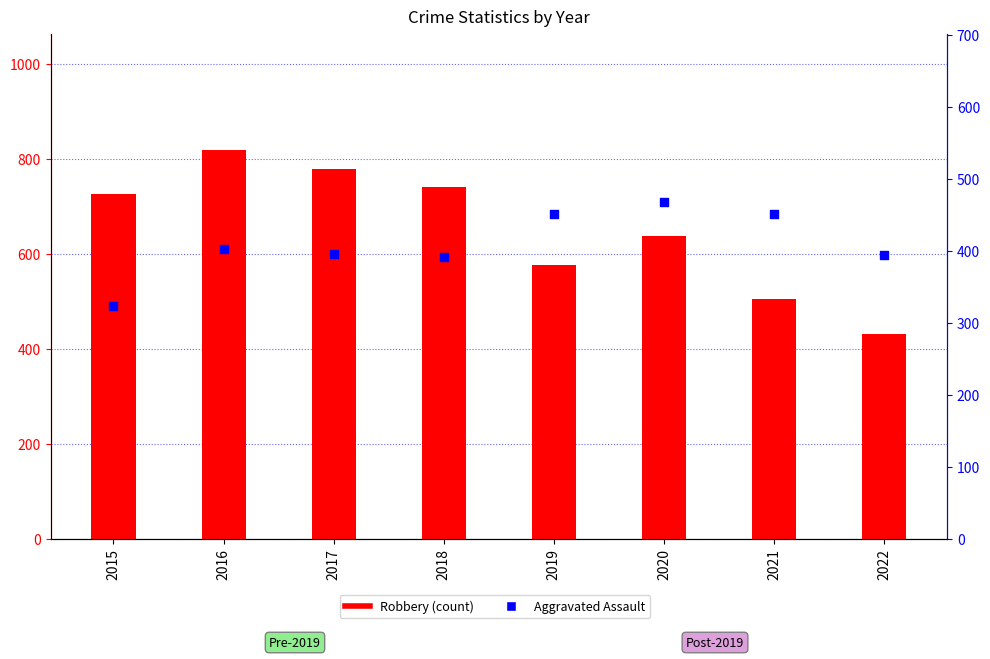

What is the change in value from 2015 to 2020?

+145